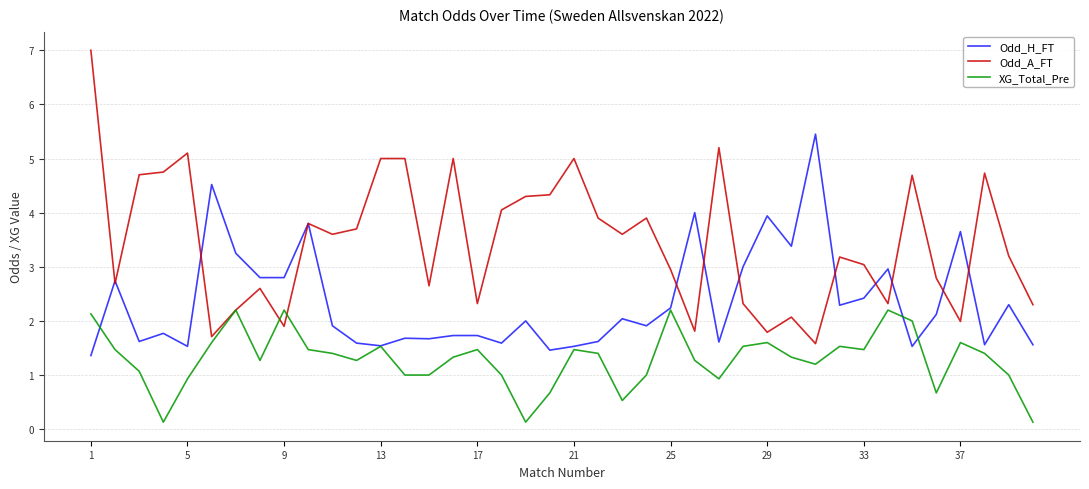

Which series has the largest total across all categories?

Odd_A_FT